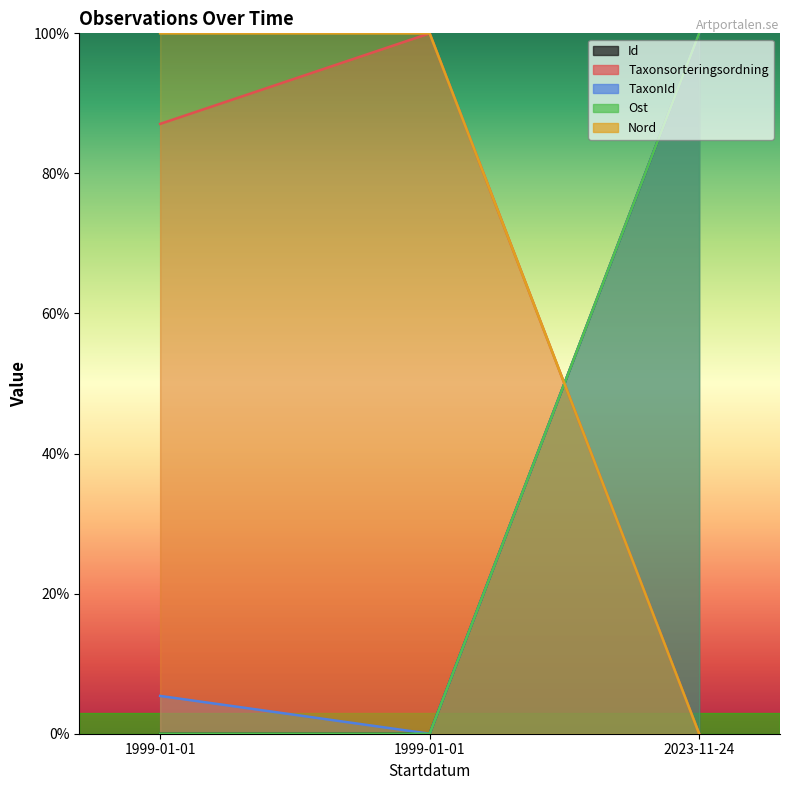

How many distinct data groups are displayed?

5